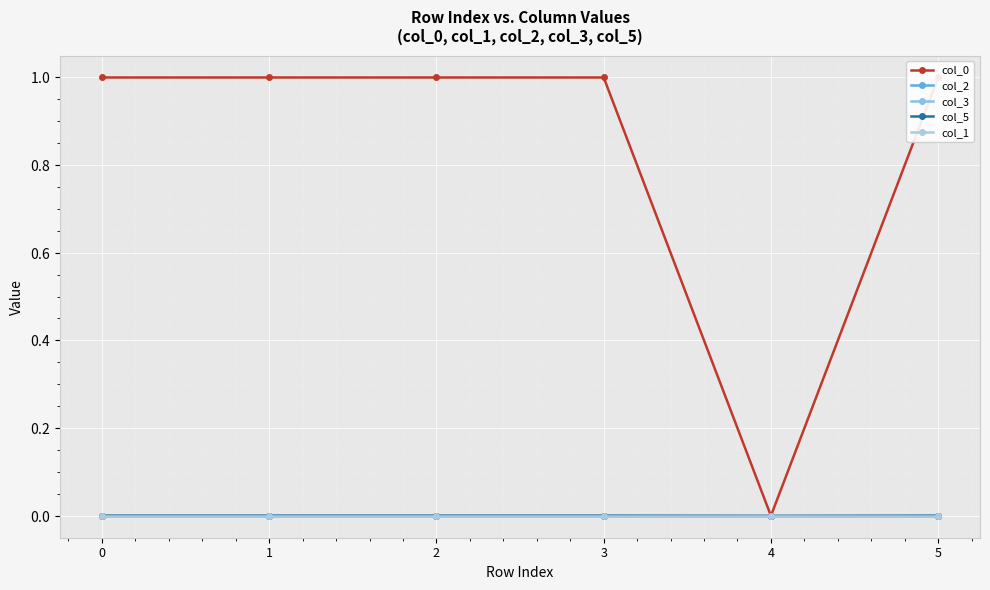

What is the spread (max minus min) of values at 3?

1.0